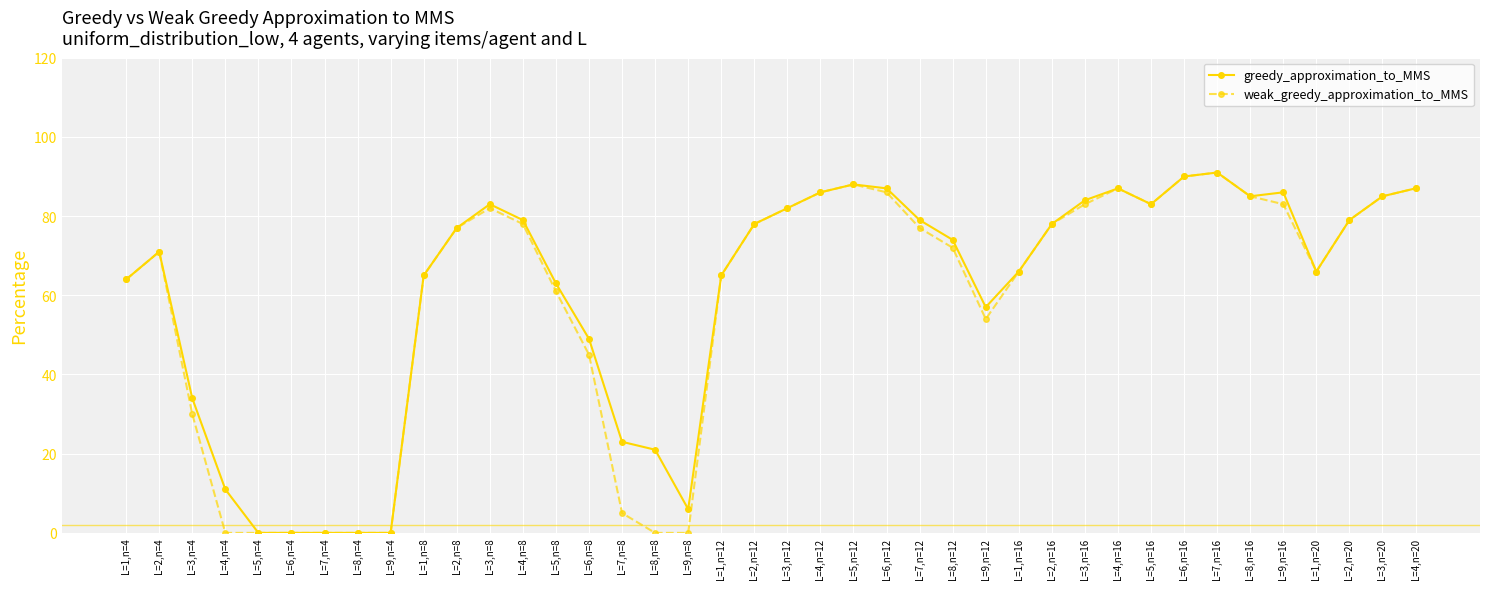

Where is the first local maximum for greedy_approximation_to_MMS?

L=2,n=4